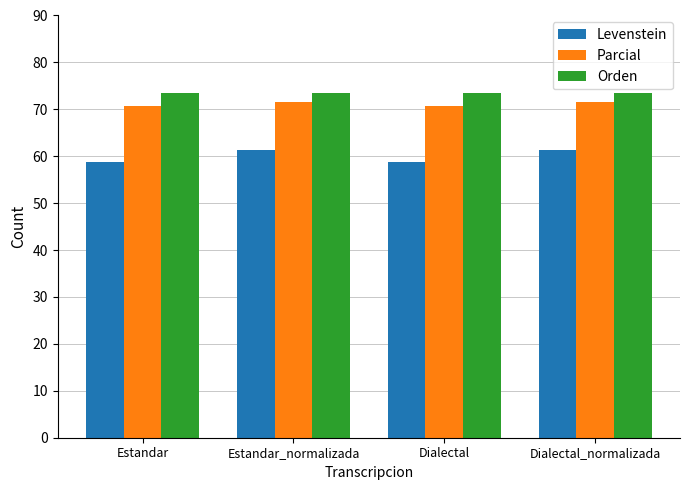

Reading left to right, list all the values displayed in this chart.

Levenstein: Estandar=58.7	Estandar_normalizada=61.4	Dialectal=58.7	Dialectal_normalizada=61.4
Parcial: Estandar=70.7	Estandar_normalizada=71.6	Dialectal=70.7	Dialectal_normalizada=71.6
Orden: Estandar=73.4	Estandar_normalizada=73.4	Dialectal=73.4	Dialectal_normalizada=73.4